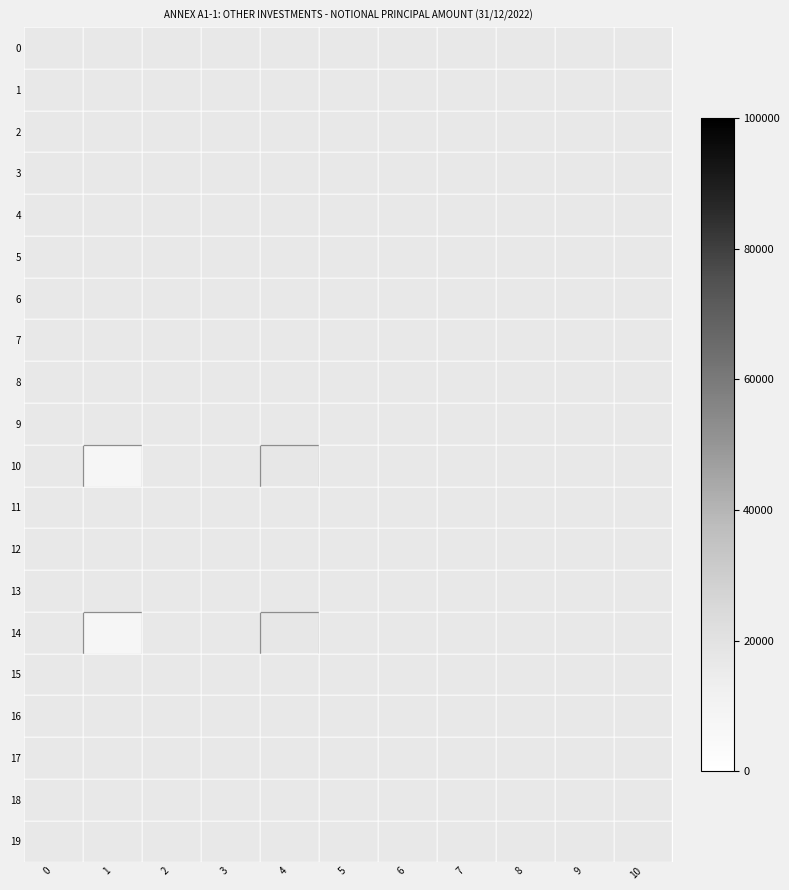

At which category does the chart reach its peak across all series?

4